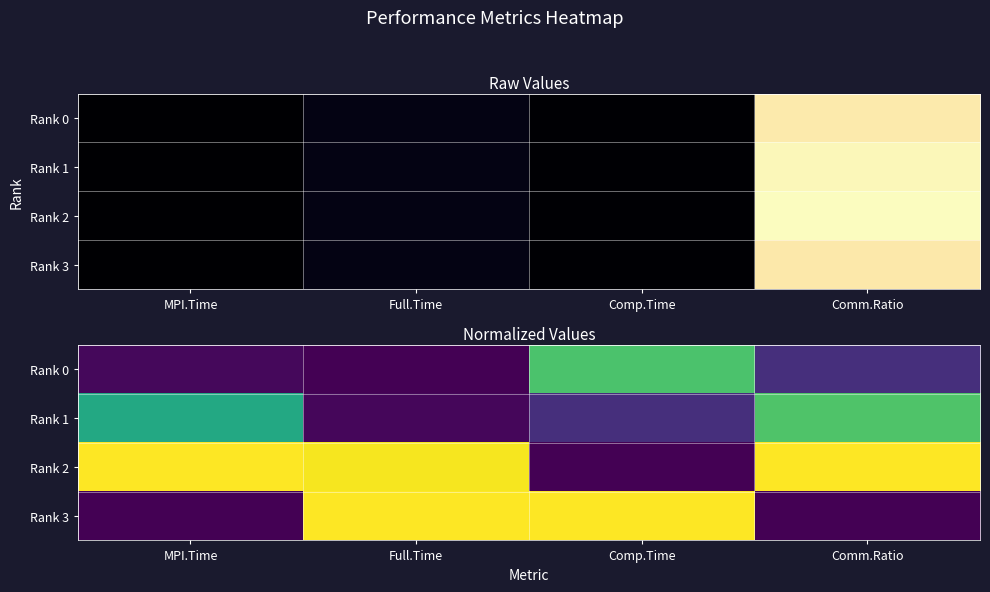

At how many categories does at least one series exceed 0?

4